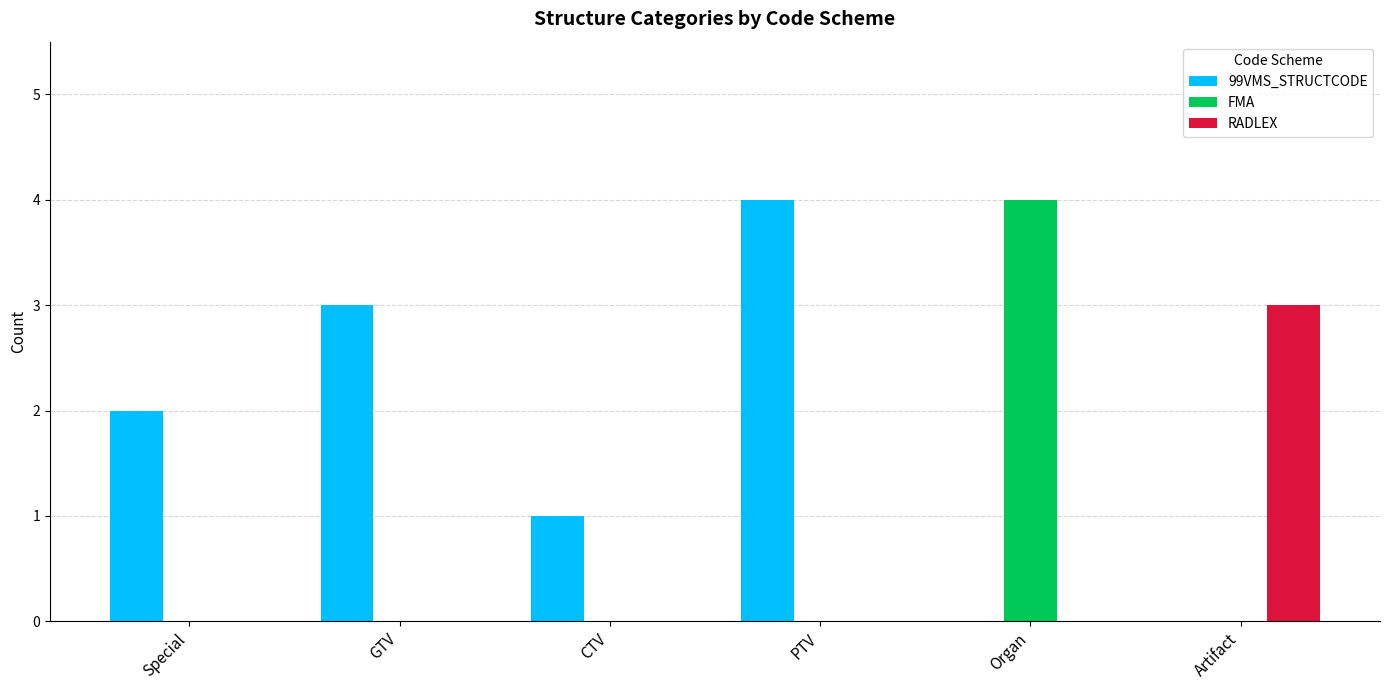

The value of FMA at GTV is -3. True or false?

False